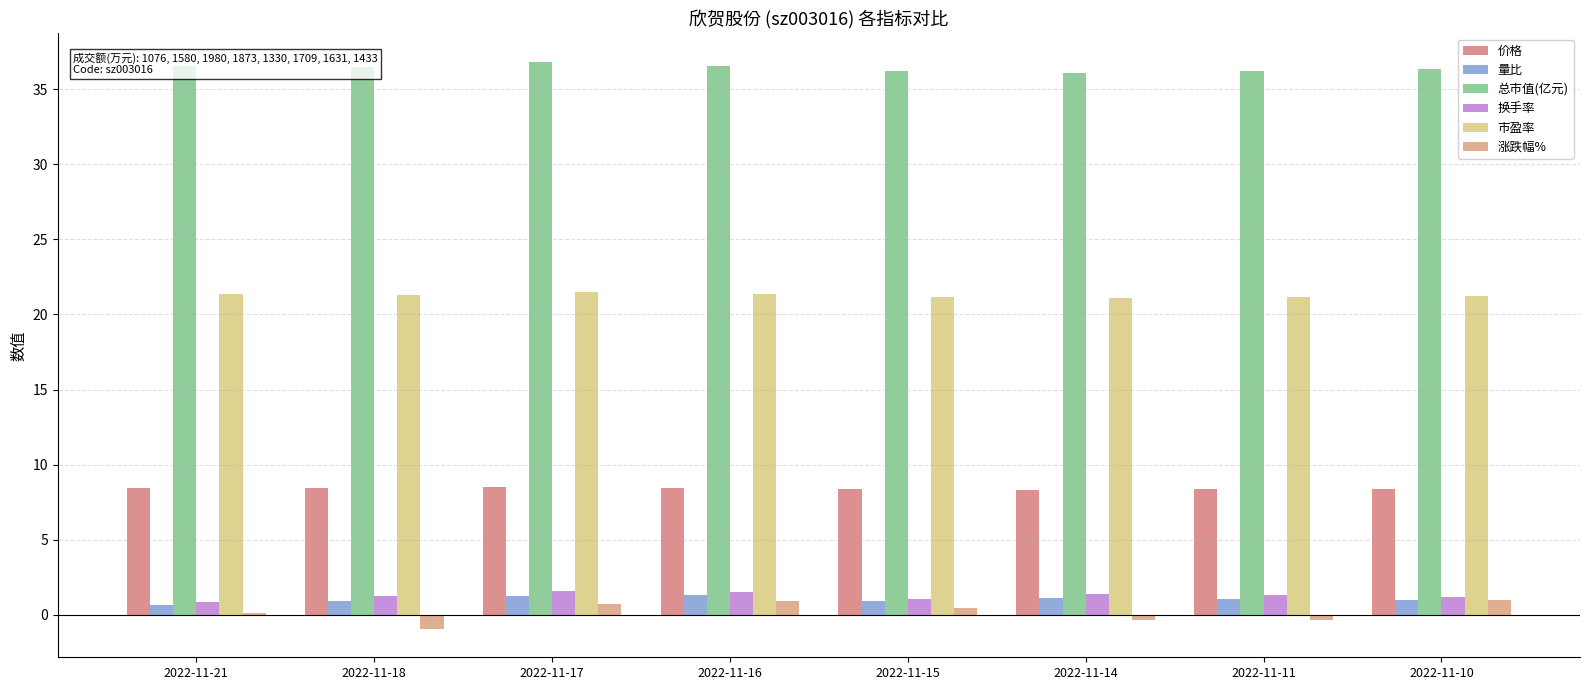

Is the value of 价格 at 2022-11-17 greater than the value of 涨跌幅% at 2022-11-18?

Yes